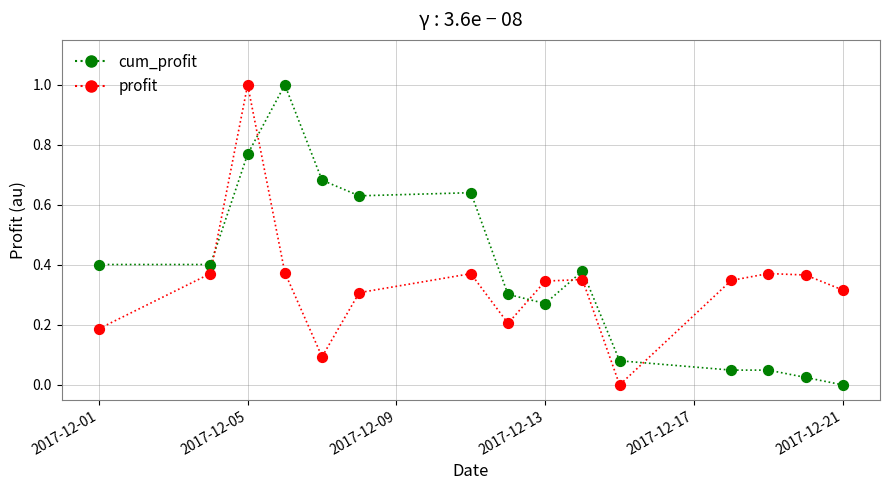

What is the greatest value displayed?

1.0